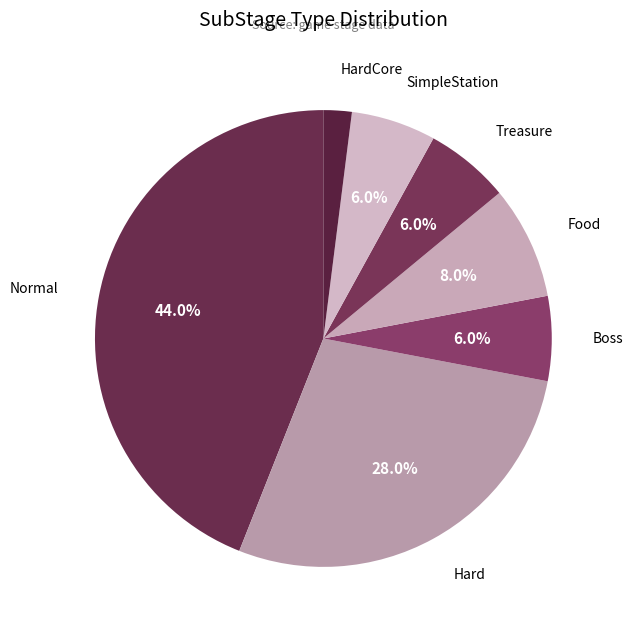

What is the largest slice in the pie chart?

Normal